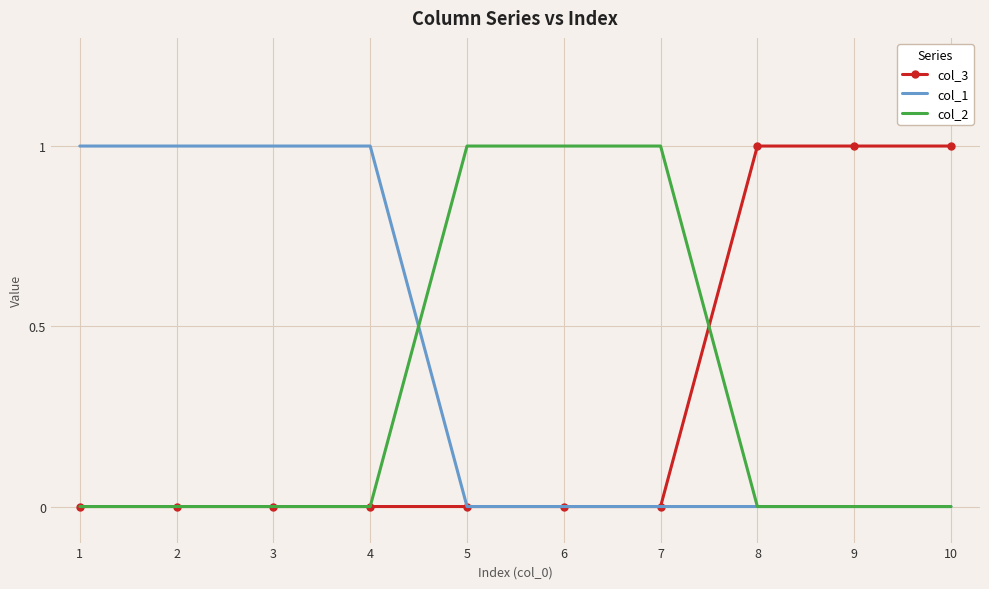

What is the greatest value displayed?

1